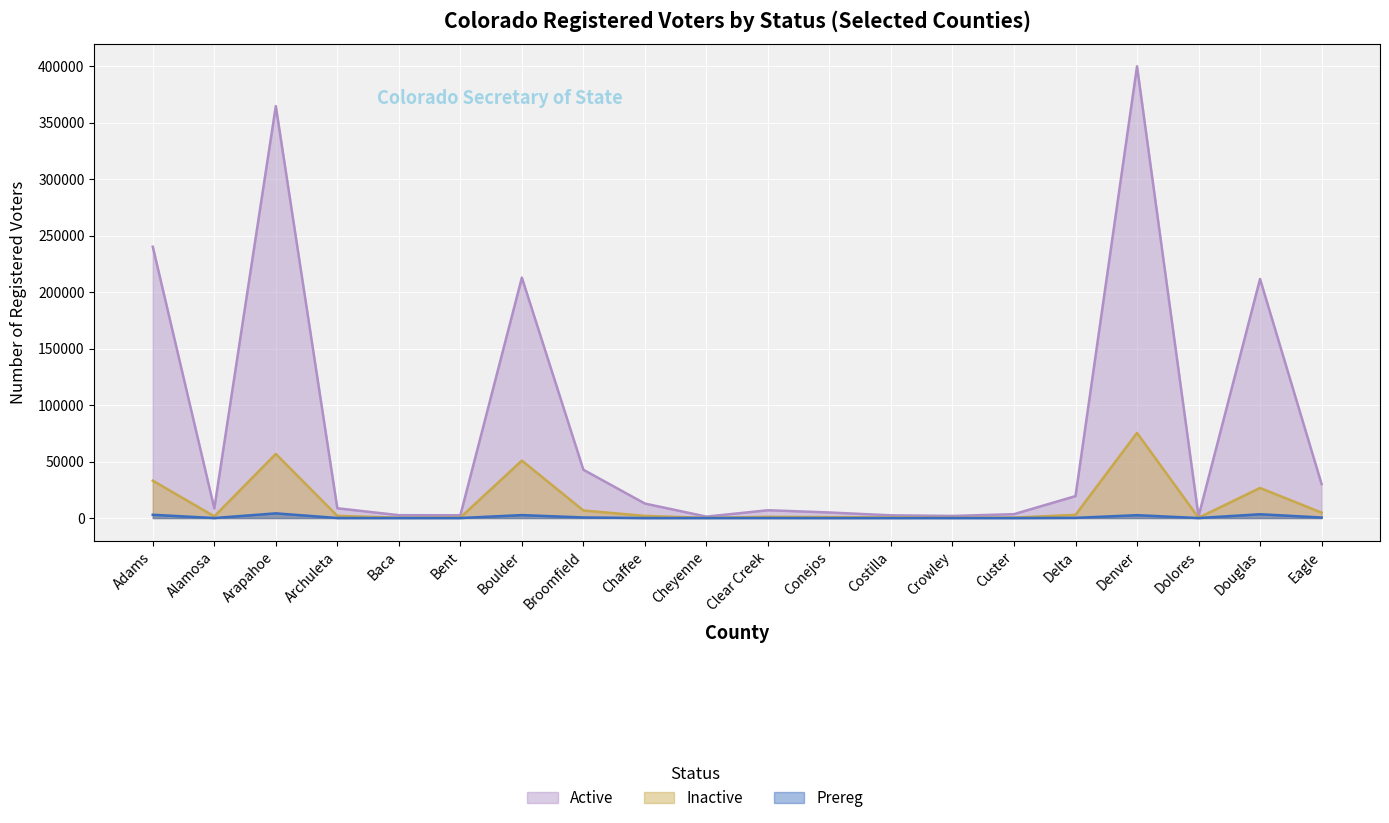

What is the difference between the maximum and second lowest values in the Inactive series?

75116